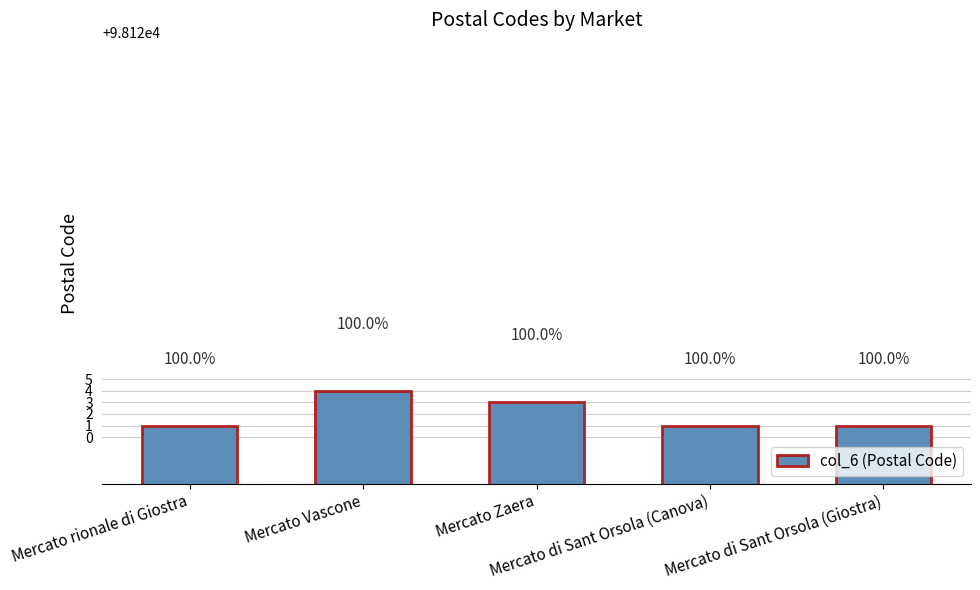

What is the sum of all values?

490610